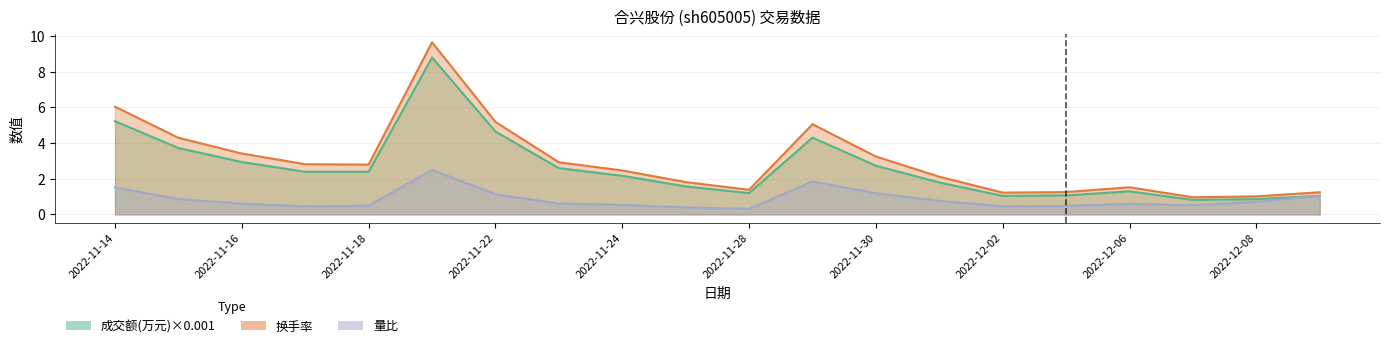

Which label corresponds to the largest value in the chart?

2022-11-21